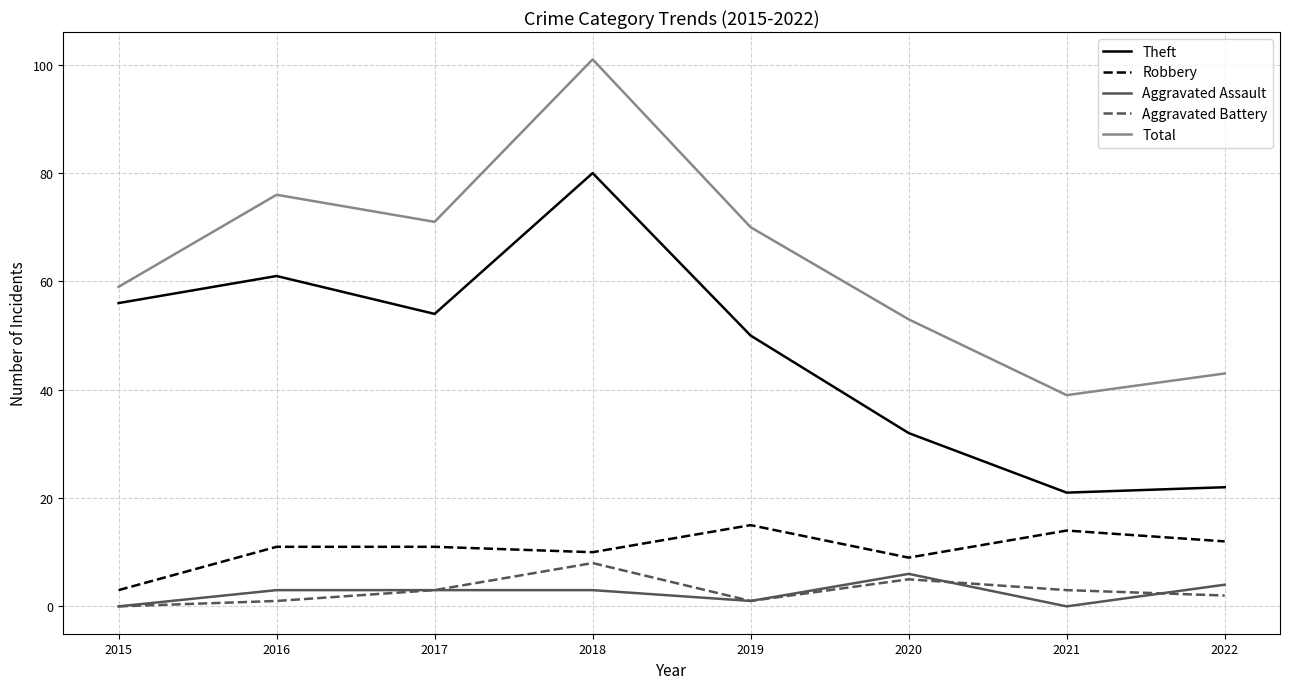

True or false: Aggravated Assault and Total intersect in this chart.

False